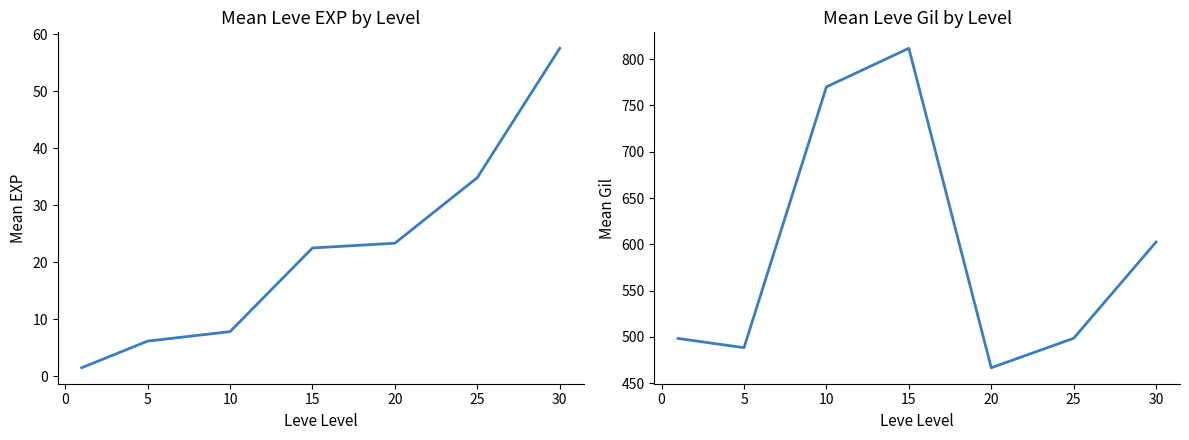

Which series has the widest spread of values?

Mean Leve Gil